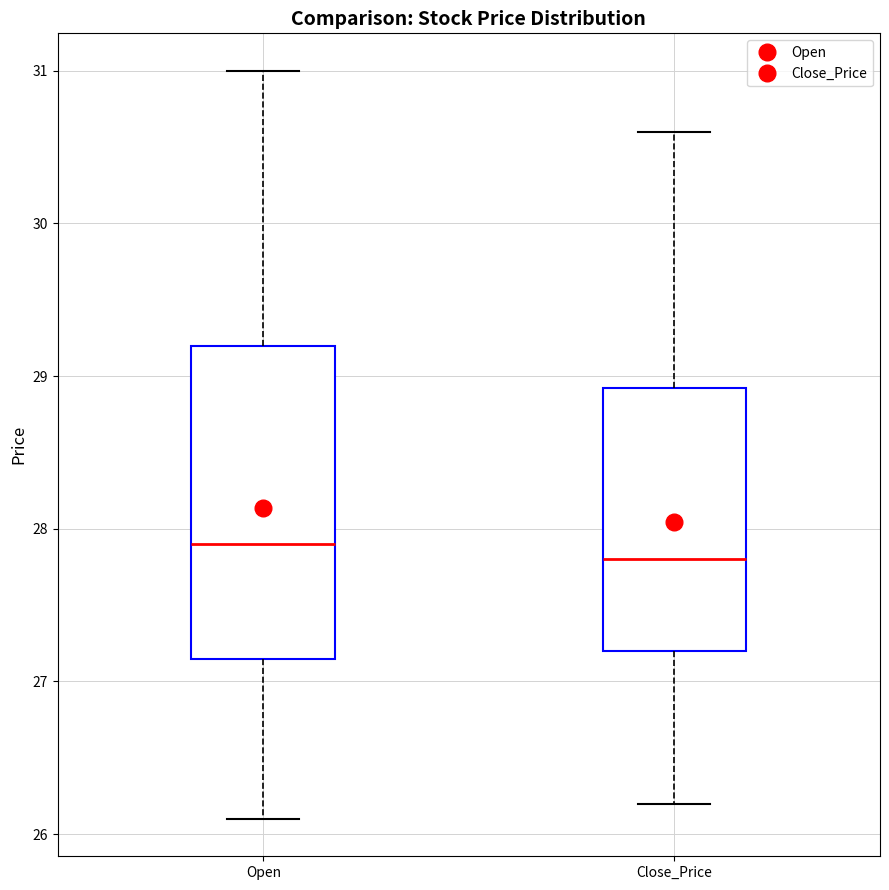

Which box is the tallest, from its lower edge to its upper edge?

Open